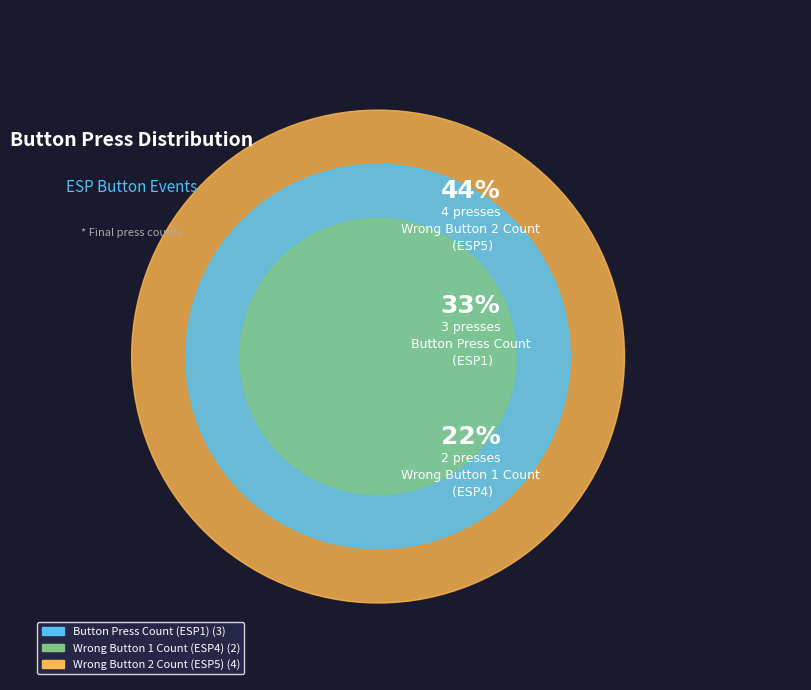

How many slices are in this pie chart?

3